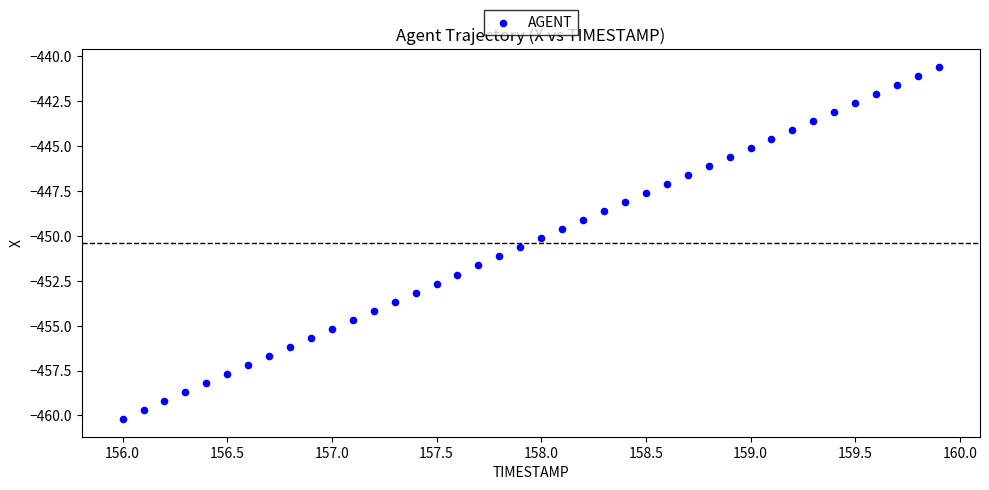

What is the range of Y values (max minus min)?

19.6